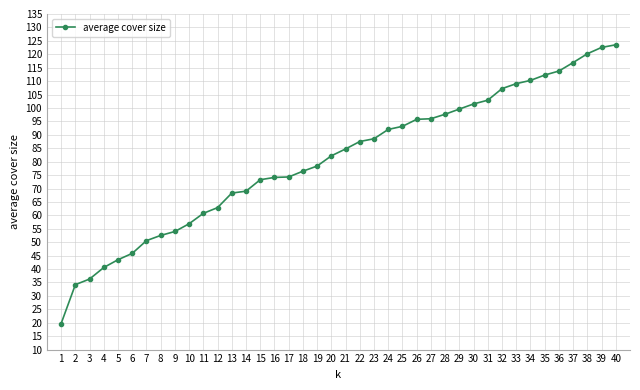

What is the minimum value shown in the chart?

19.7